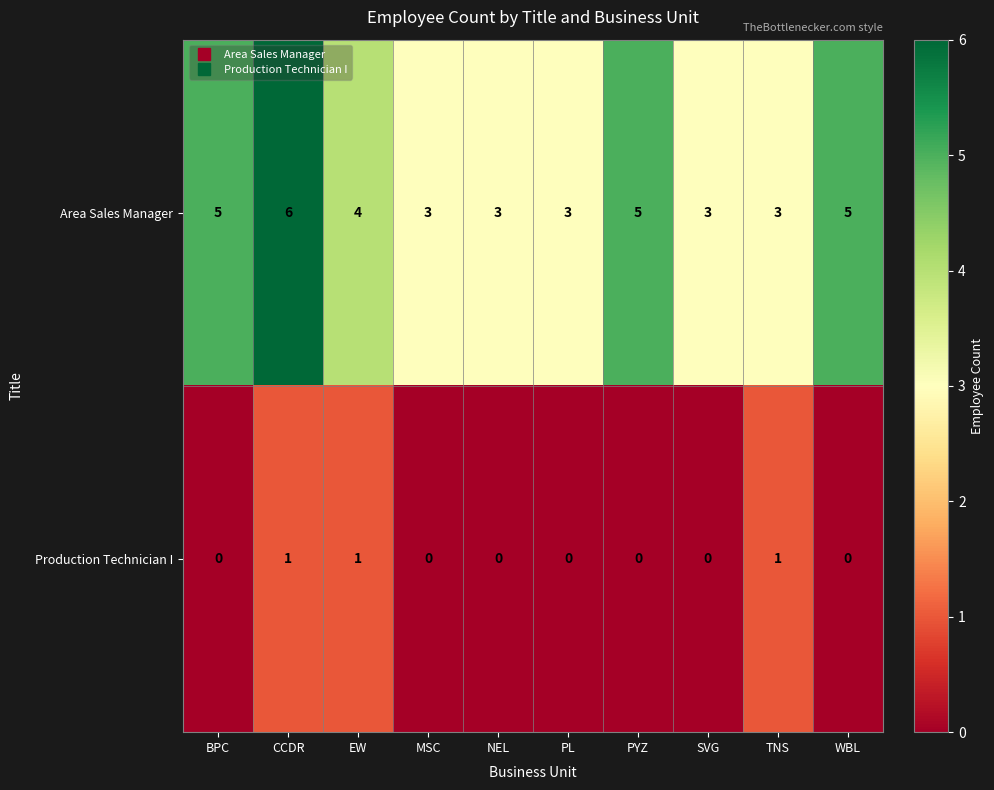

Reading left to right, list all the values displayed in this chart.

Area Sales Manager: 5	6	4	3	3	3	5	3	3	5
Production Technician I: 0	1	1	0	0	0	0	0	1	0